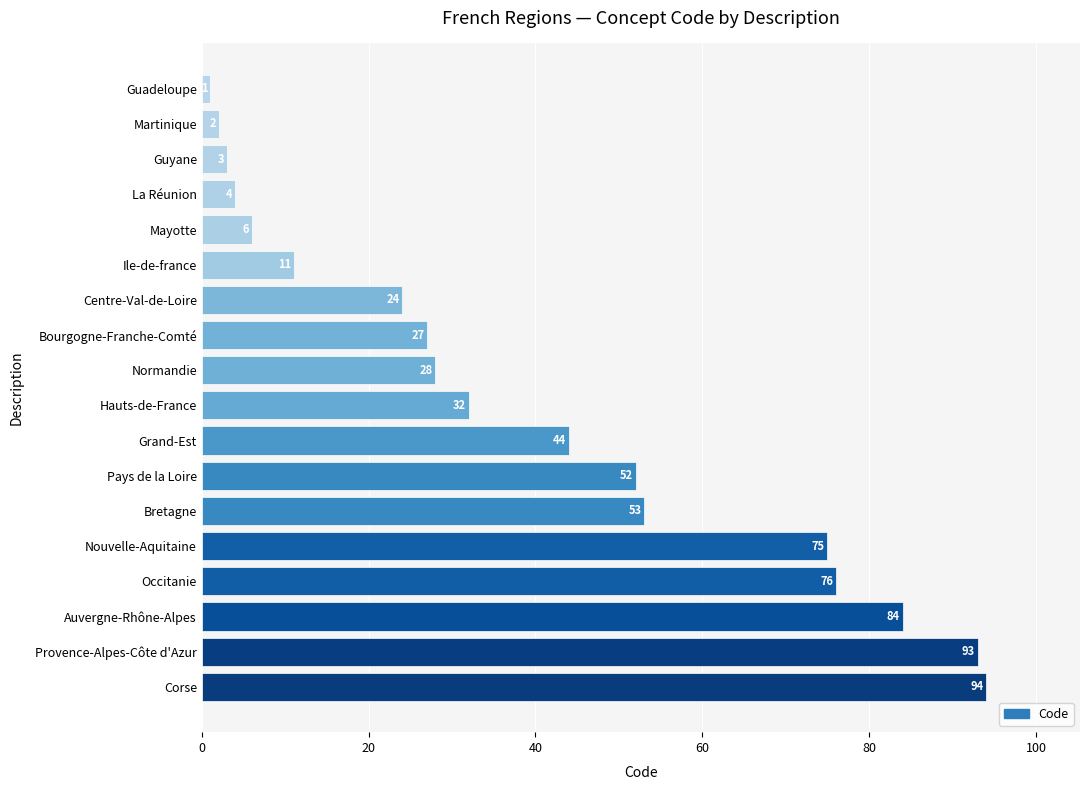

How many bars are there in total?

18